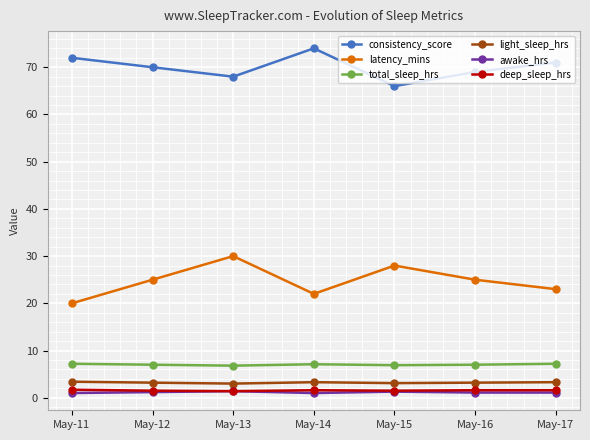

In latency_mins, how many points are lower than both neighbors (excluding endpoints)?

1